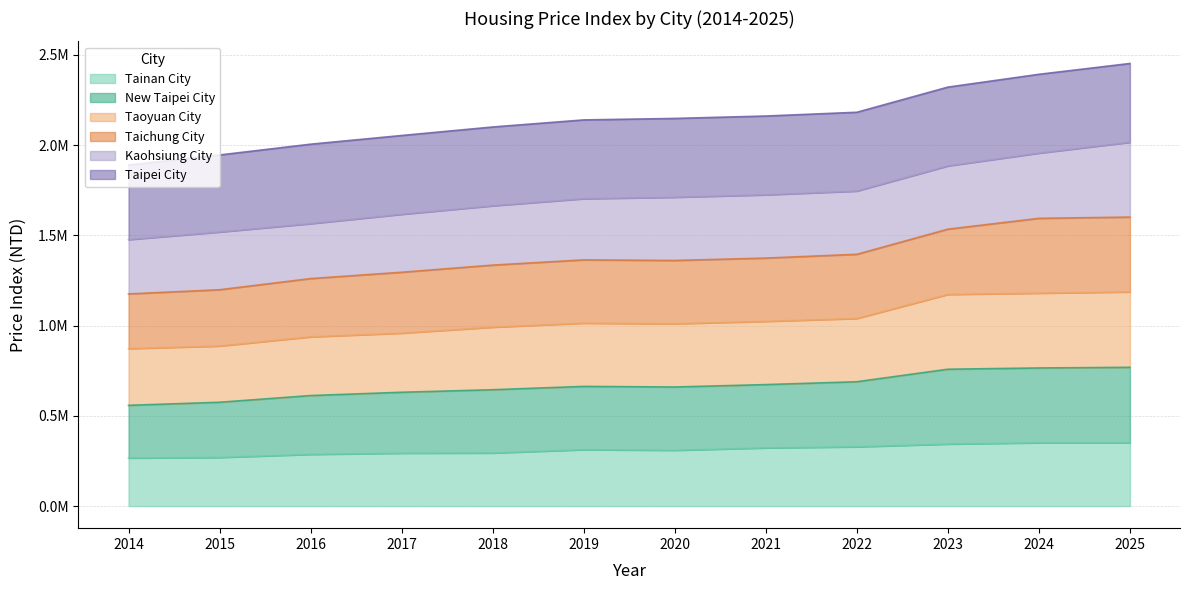

True or false: New Taipei City has more than 0 interior local peaks.

True